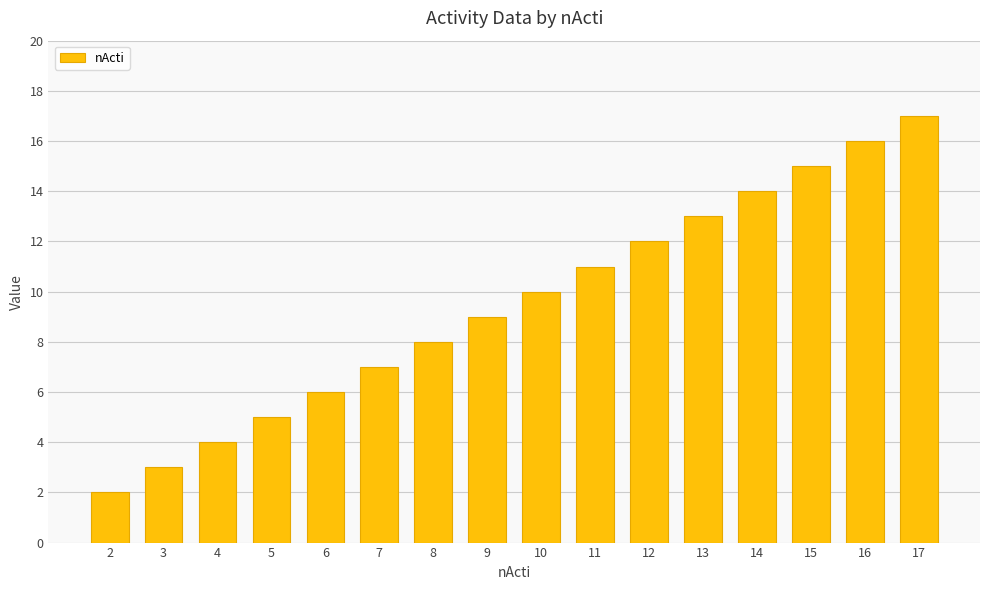

List the labels in order of value, smallest first.

2, 3, 4, 5, 6, 7, 8, 9, 10, 11, 12, 13, 14, 15, 16, 17